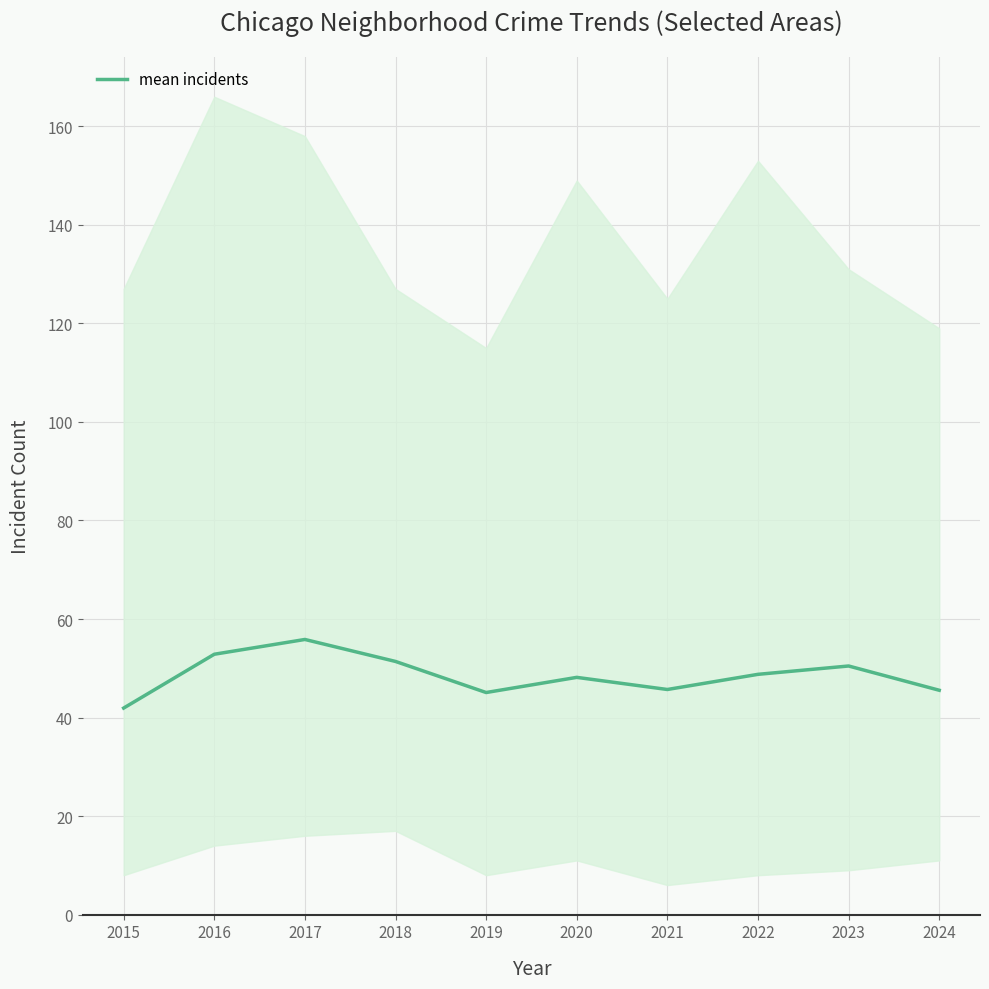

Is it true that the value at 2024 is 75.9?

False